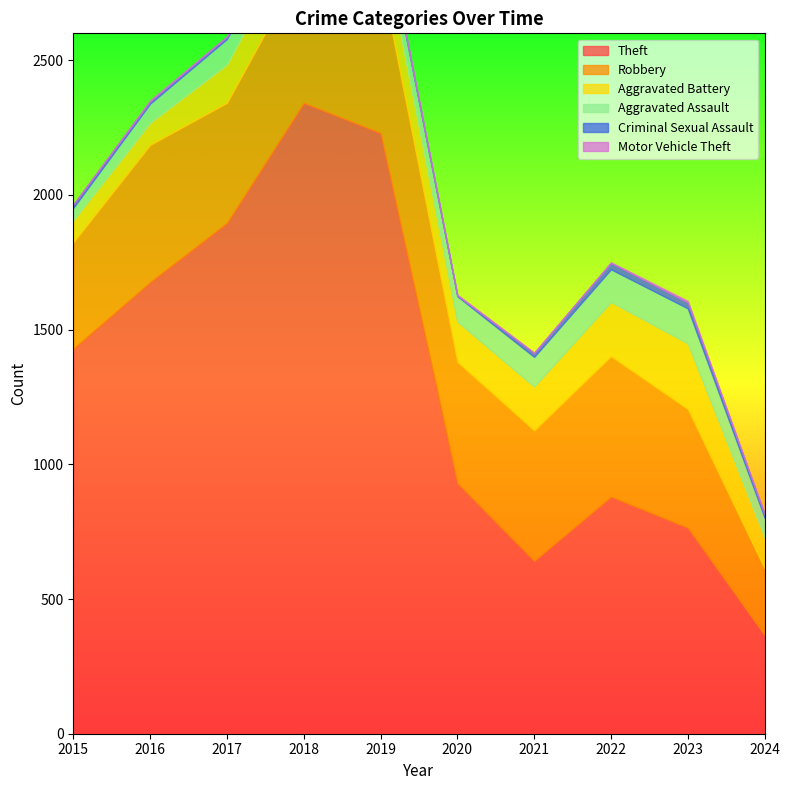

Reading right to left, list all the values displayed in this chart.

Theft: 2024=367	2023=765	2022=880	2021=642	2020=930	2019=2230	2018=2342	2017=1896	2016=1676	2015=1429
Robbery: 2024=247	2023=440	2022=521	2021=484	2020=450	2019=591	2018=520	2017=446	2016=510	2015=395
Aggravated Battery: 2024=116	2023=244	2022=202	2021=163	2020=150	2019=148	2018=152	2017=142	2016=82	2015=82
Aggravated Assault: 2024=72	2023=130	2022=121	2021=110	2020=94	2019=98	2018=77	2017=95	2016=71	2015=46
Criminal Sexual Assault: 2024=13	2023=22	2022=24	2021=14	2020=3	2019=8	2018=11	2017=8	2016=8	2015=12
Motor Vehicle Theft: 2024=2	2023=6	2022=2	2021=2	2020=3	2019=1	2018=1	2017=2	2016=4	2015=1